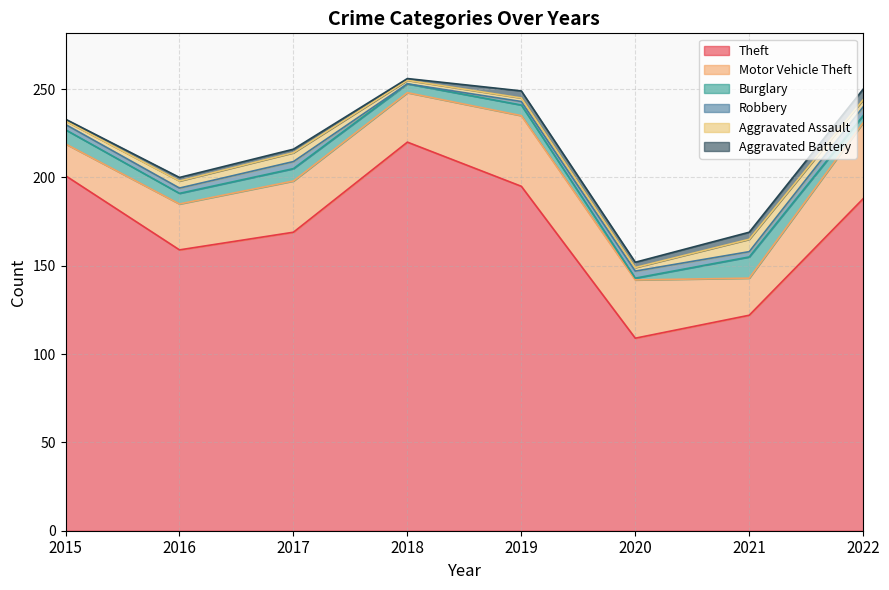

Which has a higher value, 2022 or 2015?

2015